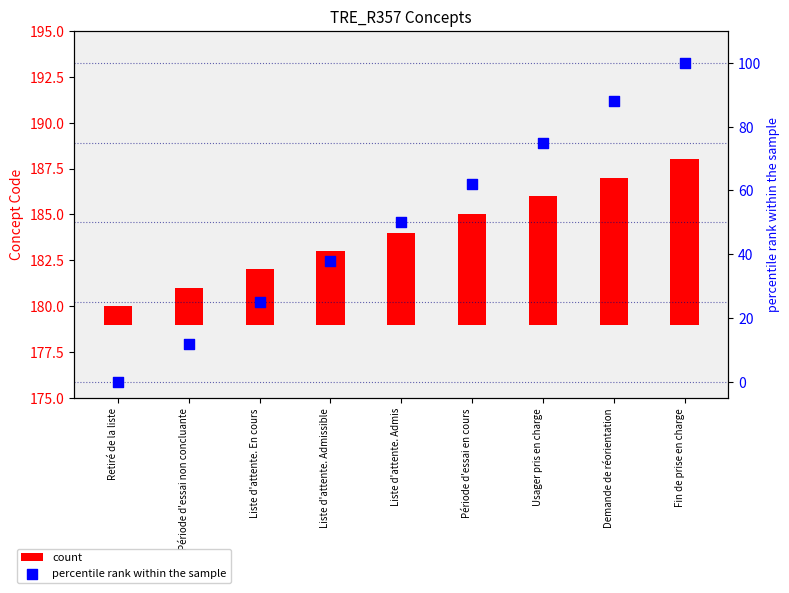

Which series contains the highest Y value?

percentile rank within the sample